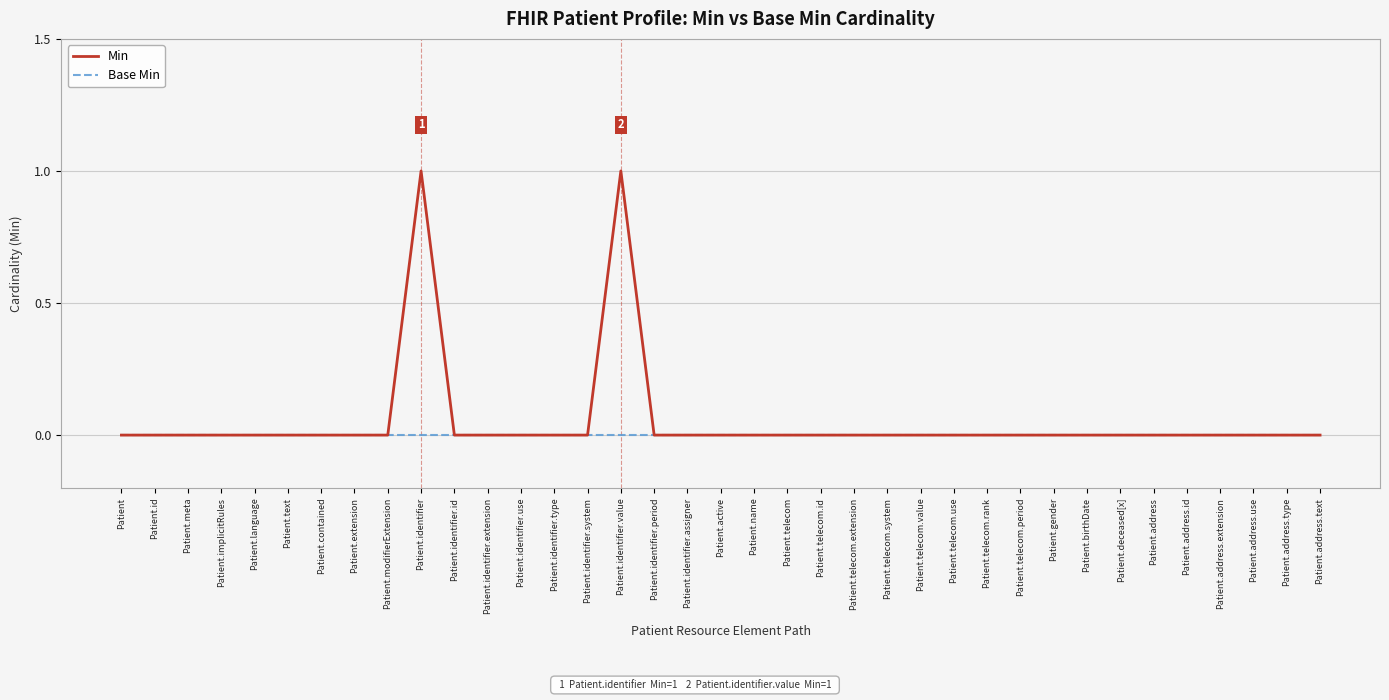

Reading right to left, transcribe all the data shown in this chart.

Min: 0	0	0	0	0	0	0	0	0	0	0	0	0	0	0	0	0	0	0	0	0	1	0	0	0	0	0	1	0	0	0	0	0	0	0	0	0
Base Min: 0	0	0	0	0	0	0	0	0	0	0	0	0	0	0	0	0	0	0	0	0	0	0	0	0	0	0	0	0	0	0	0	0	0	0	0	0